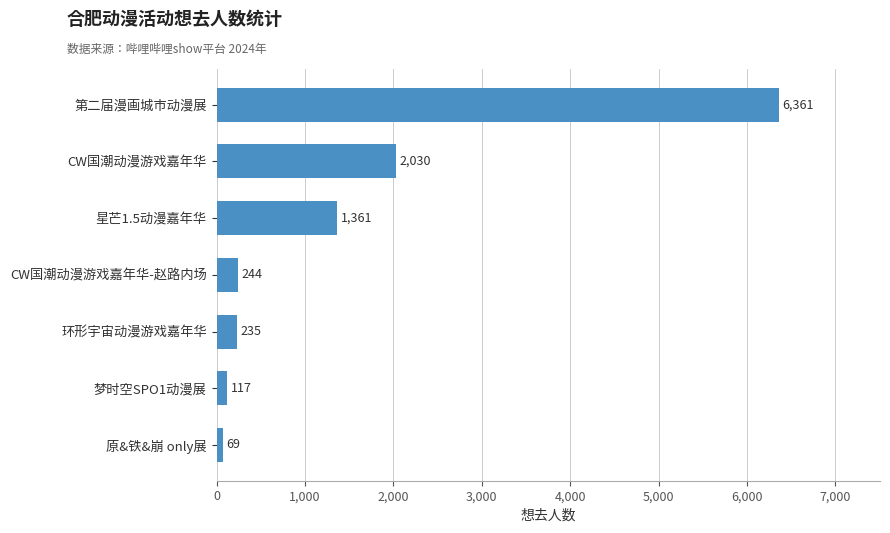

What is the average value?

1488